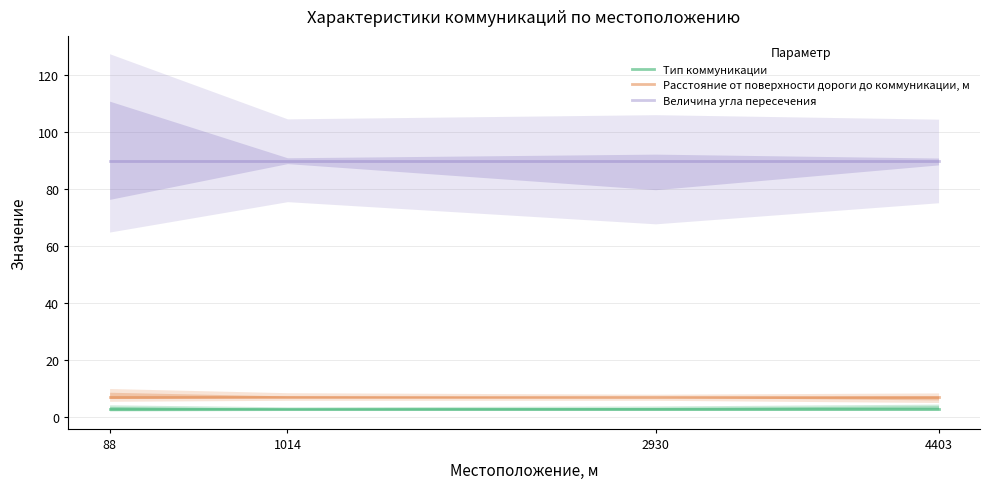

The Величина угла пересечения series shows 22 at 88. True or false?

False